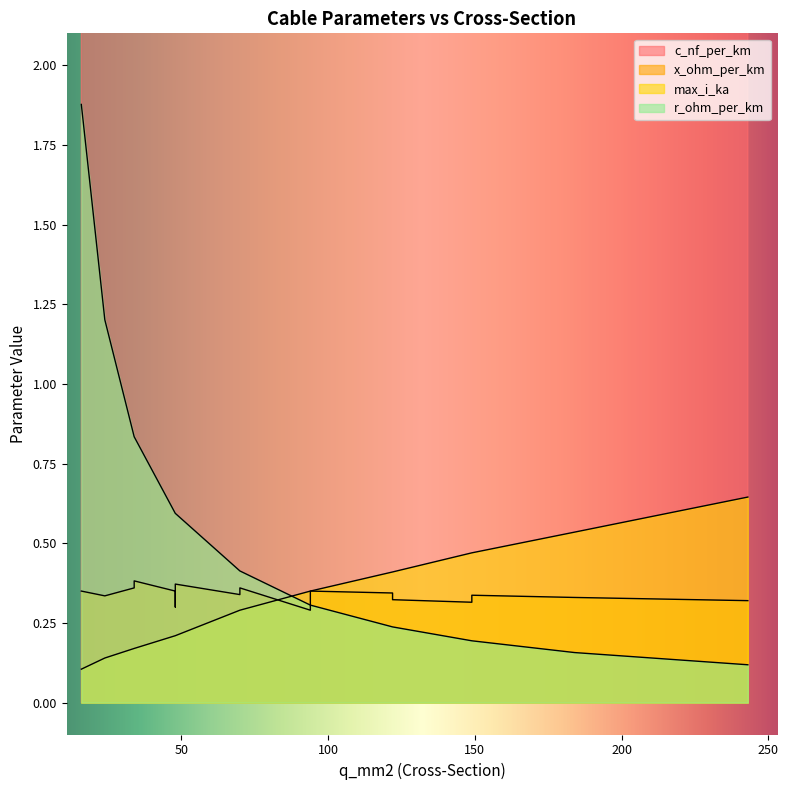

Rank the series by their maximum value, from highest to lowest.

c_nf_per_km, r_ohm_per_km, max_i_ka, x_ohm_per_km